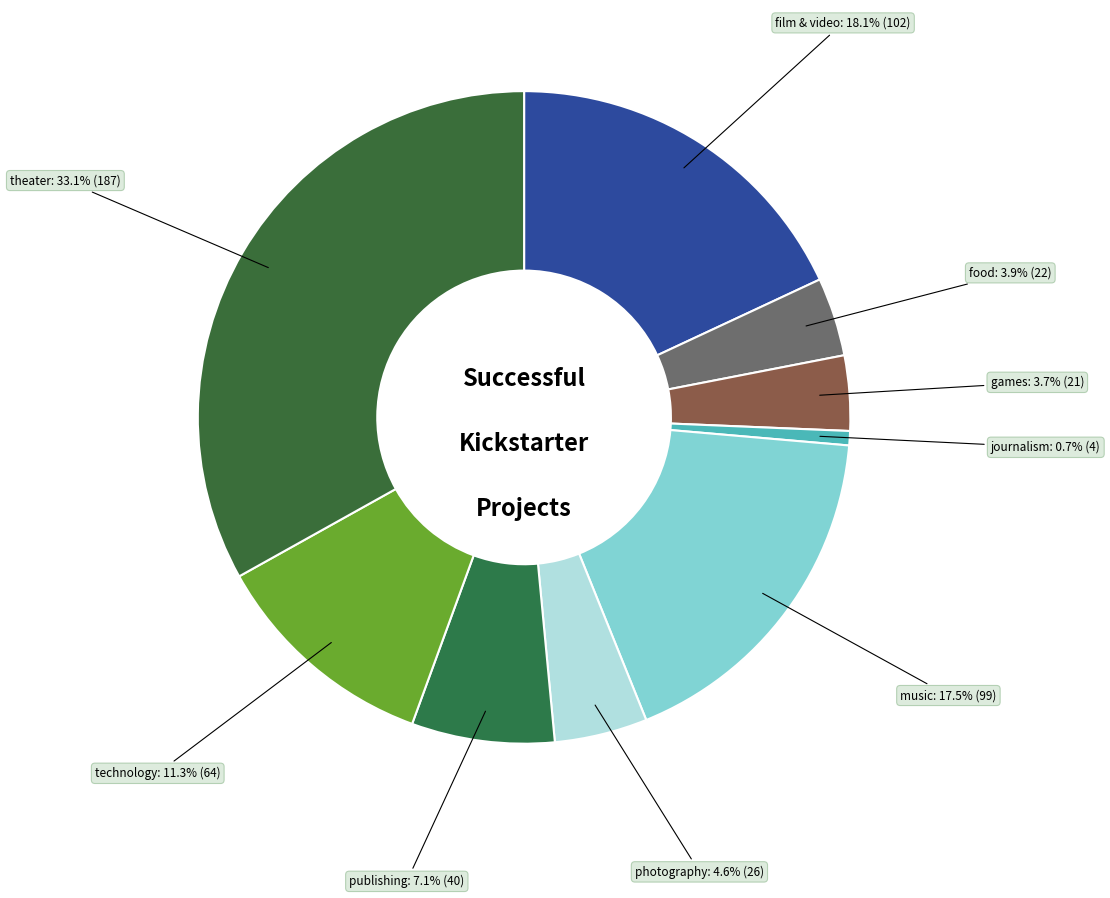

Count the number of slices in the pie.

9